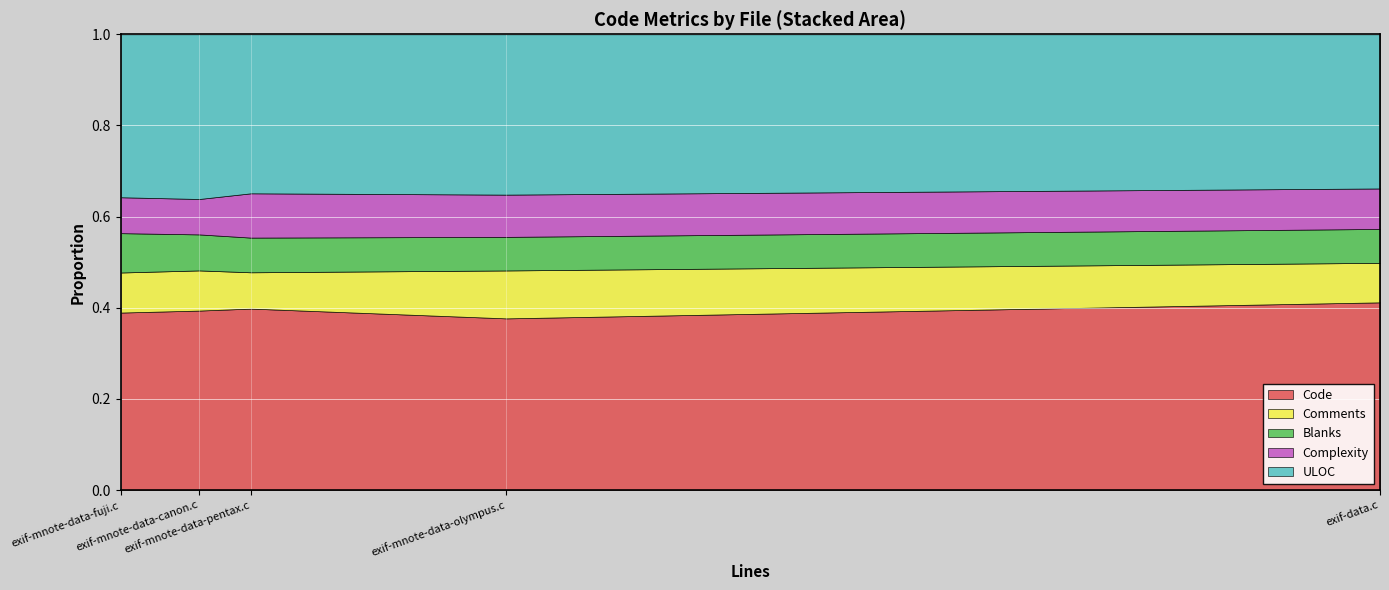

True or false: Bytes_scaled and ULOC intersect in this chart.

False